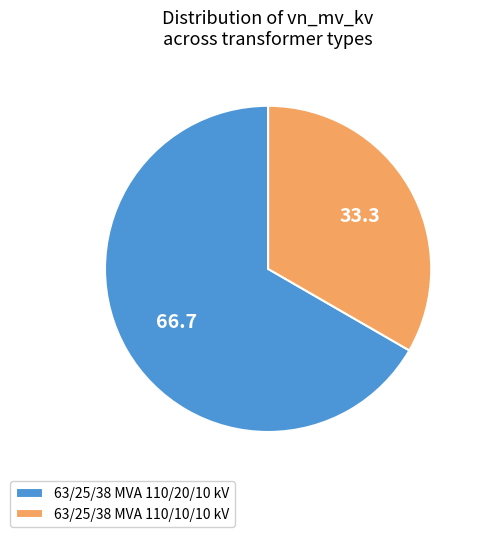

What is the ratio of the value at 63/25/38 MVA 110/10/10 kV to the value at 63/25/38 MVA 110/20/10 kV?

0.5